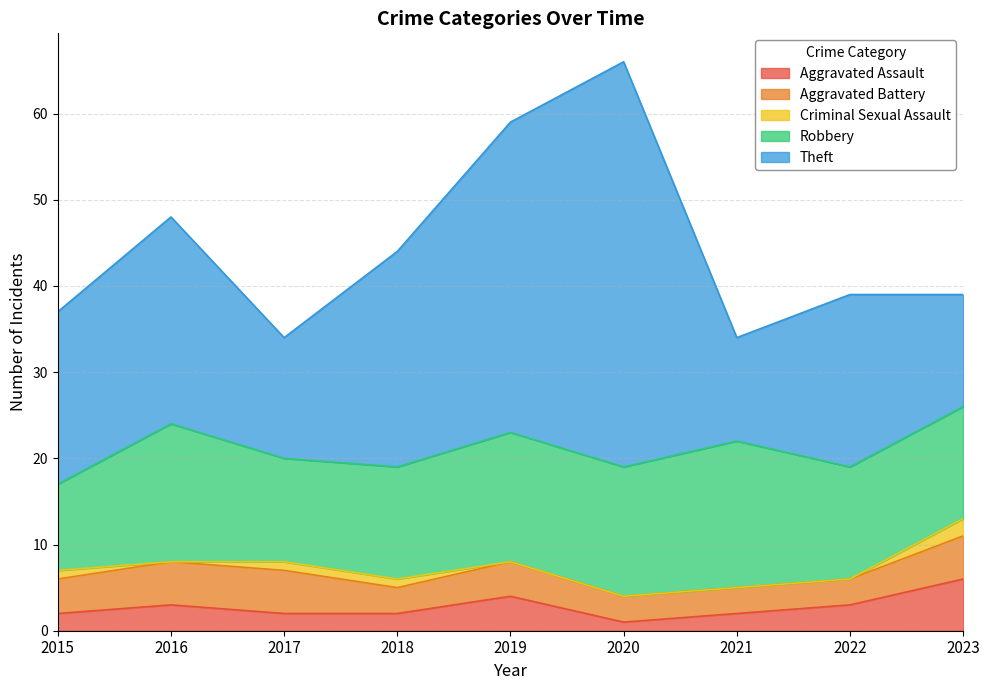

What is the maximum value shown in the chart?

47